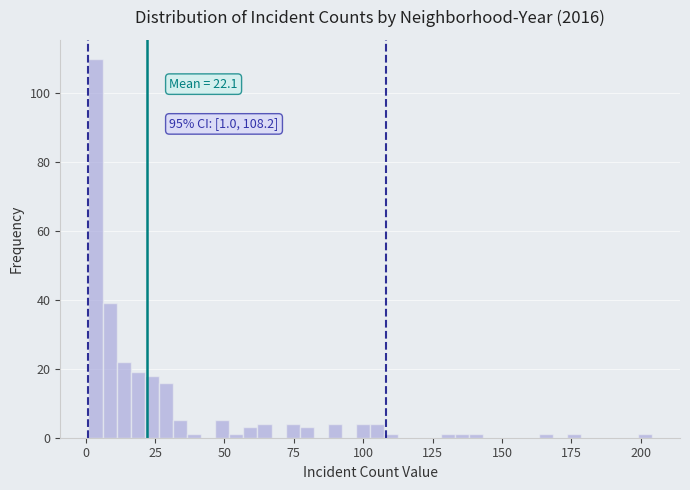

Read against the x-axis, roughly where is the centre of the tallest bar?

5